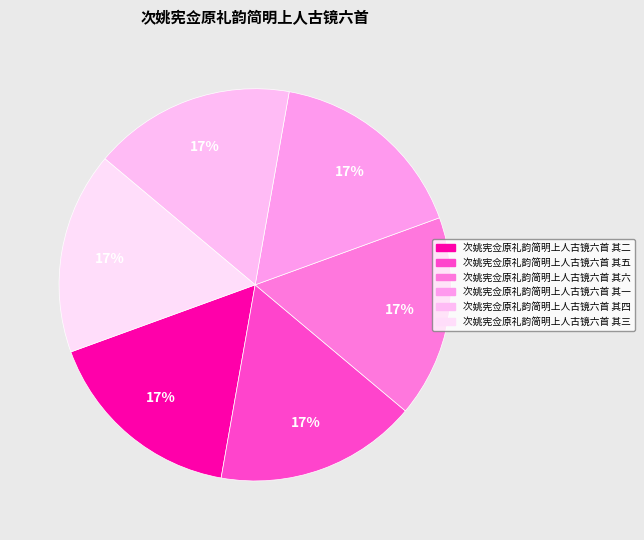

Rank the categories by value from highest to lowest.

次姚宪佥原礼韵简明上人古镜六首 其六, 次姚宪佥原礼韵简明上人古镜六首 其五, 次姚宪佥原礼韵简明上人古镜六首 其四, 次姚宪佥原礼韵简明上人古镜六首 其三, 次姚宪佥原礼韵简明上人古镜六首 其二, 次姚宪佥原礼韵简明上人古镜六首 其一